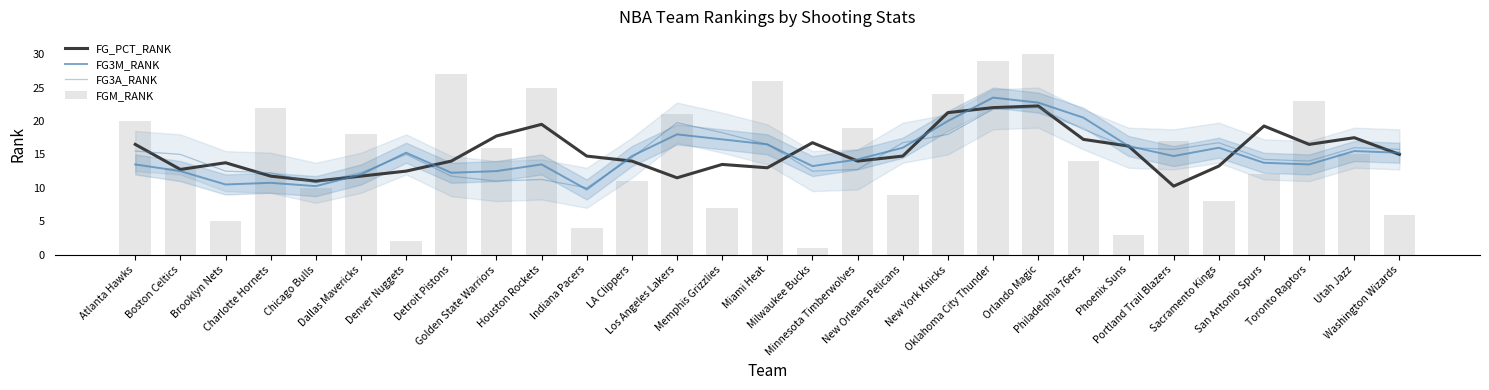

How many groups of bars are there?

29